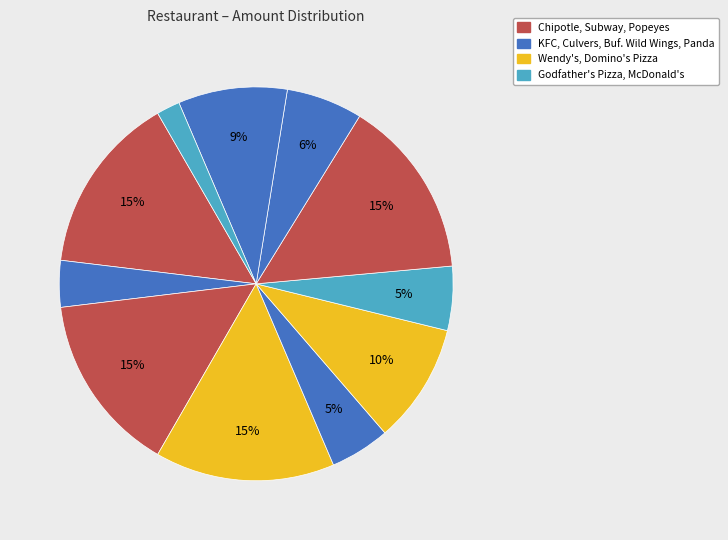

Which category has the smallest portion of the pie?

McDonald's